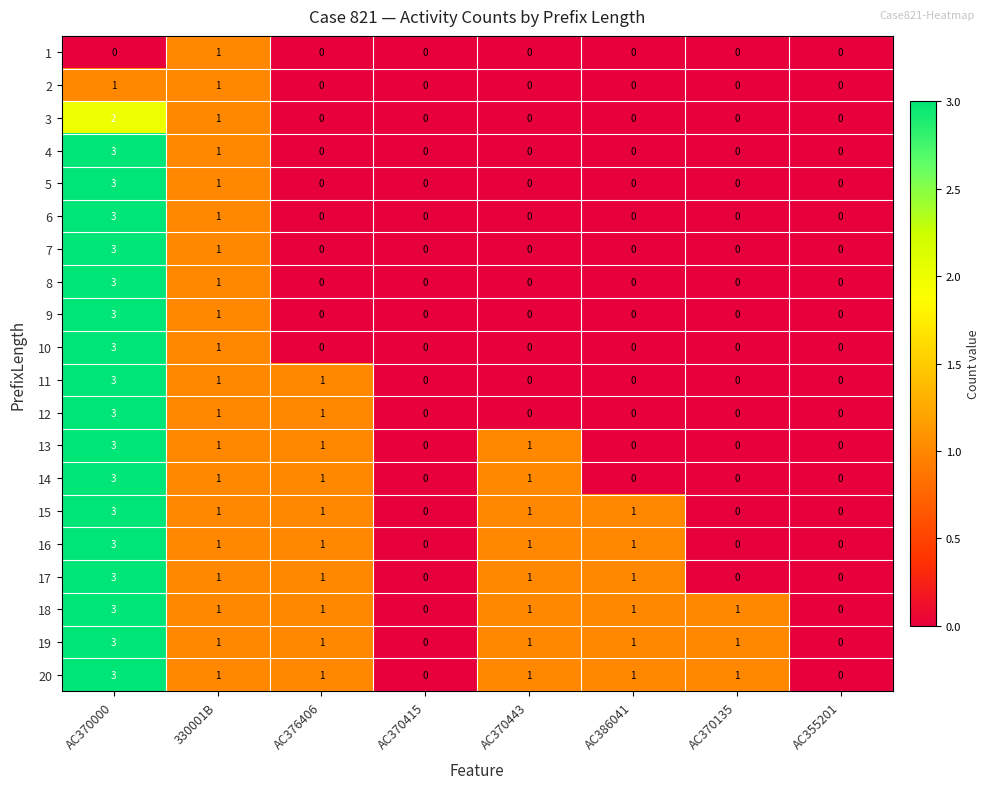

Which category has the highest value in the 10 series?

AC370000